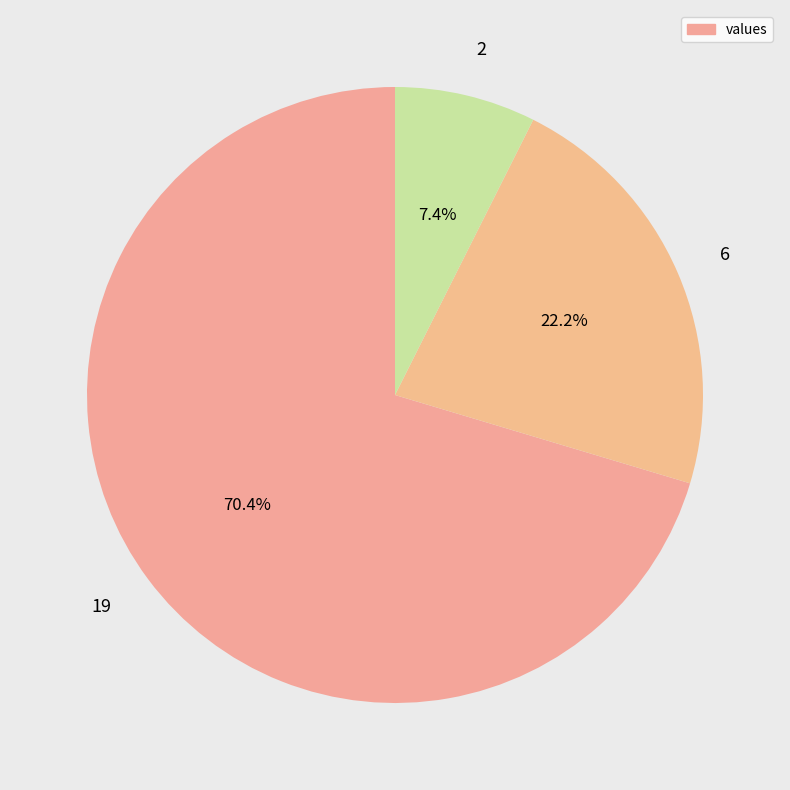

What is the ratio of the value at 2 to the value at 6?

0.3